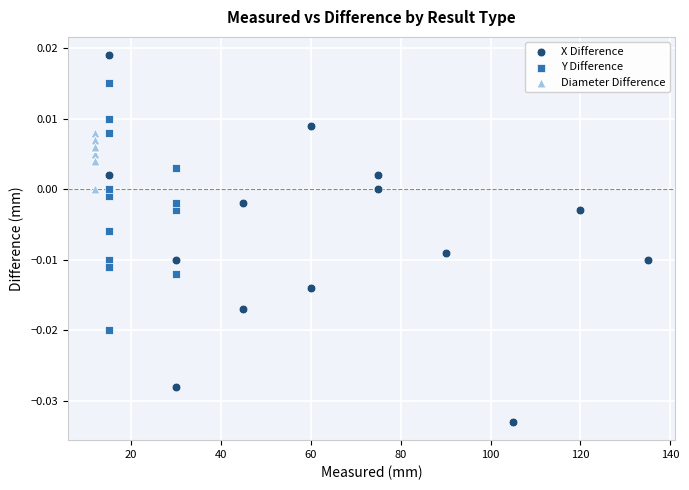

Which series has the largest Y range (max minus min)?

X Difference